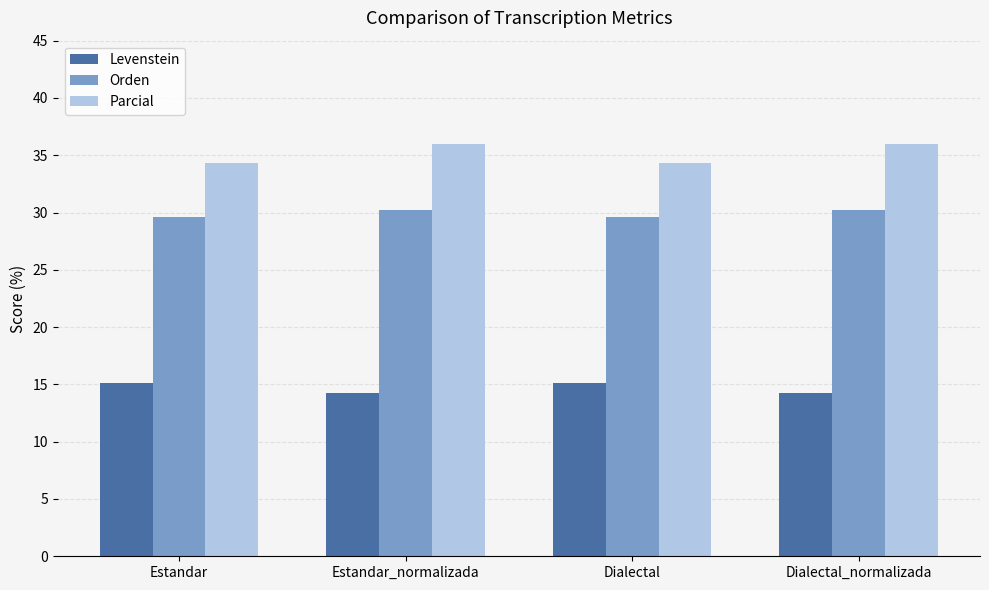

What is the minimum value for Levenstein?

14.3